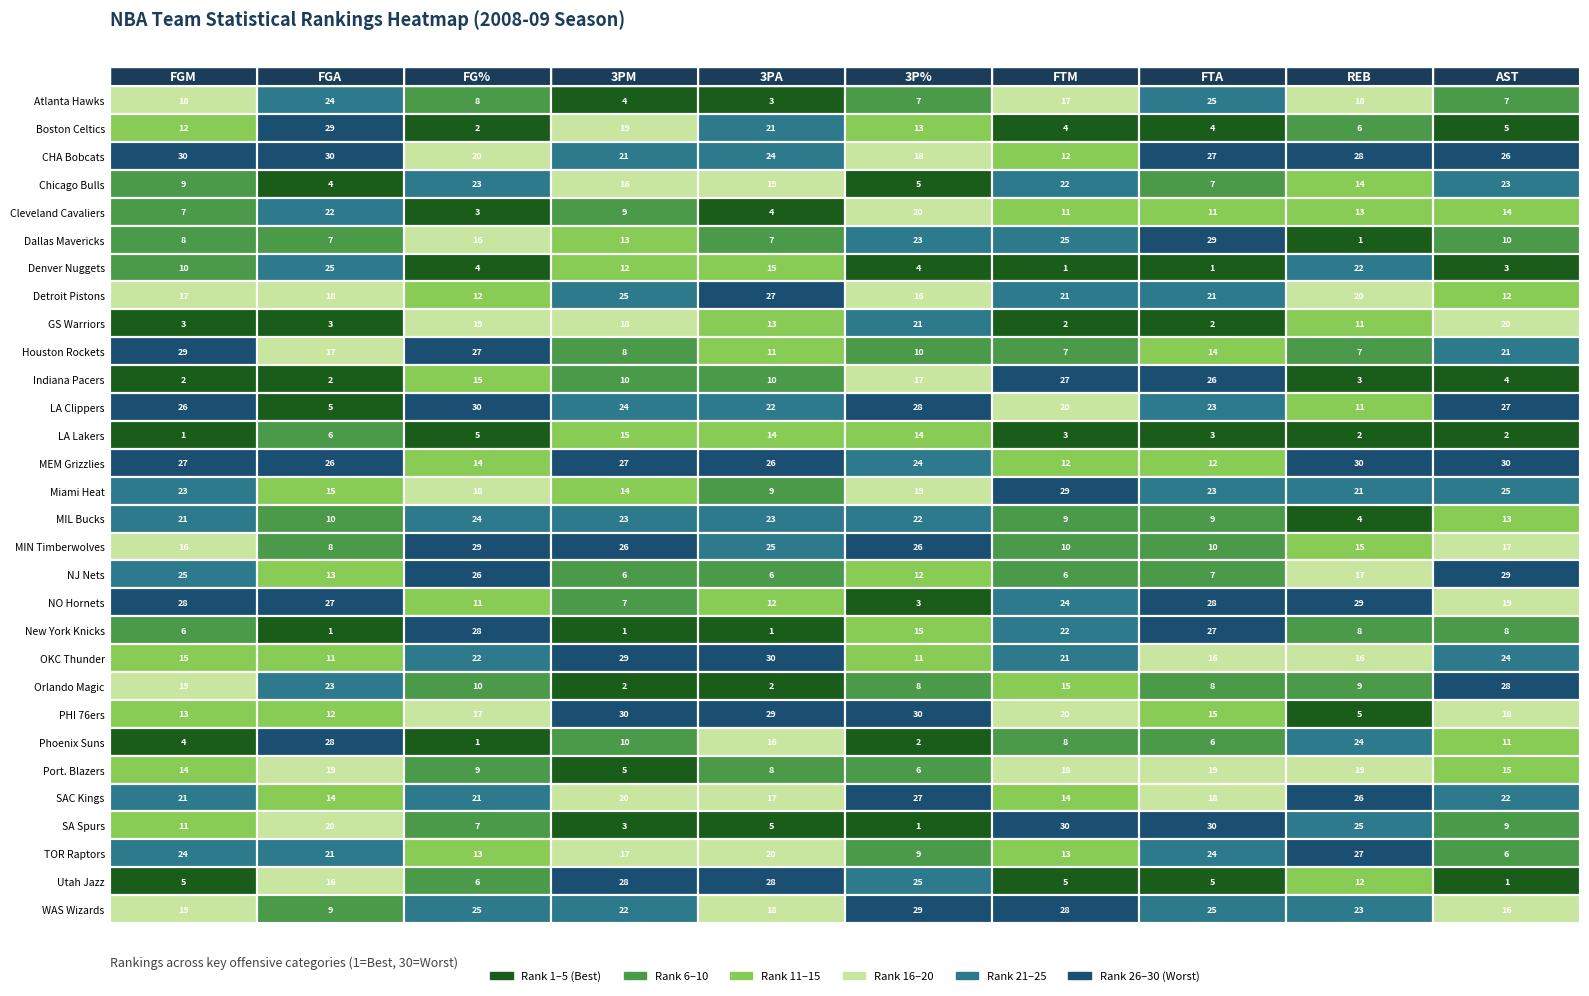

What is the difference between the Los Angeles Clippers values at Boston Celtics and Atlanta Hawks?

21